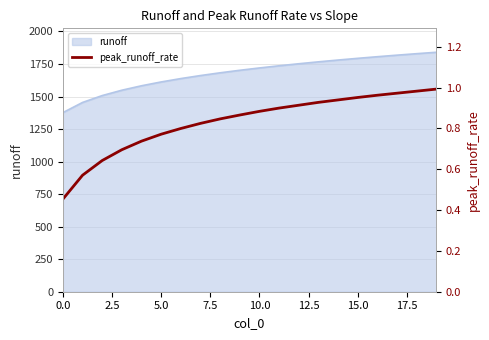

Which has a higher value, 0.0 or 15.0?

15.0